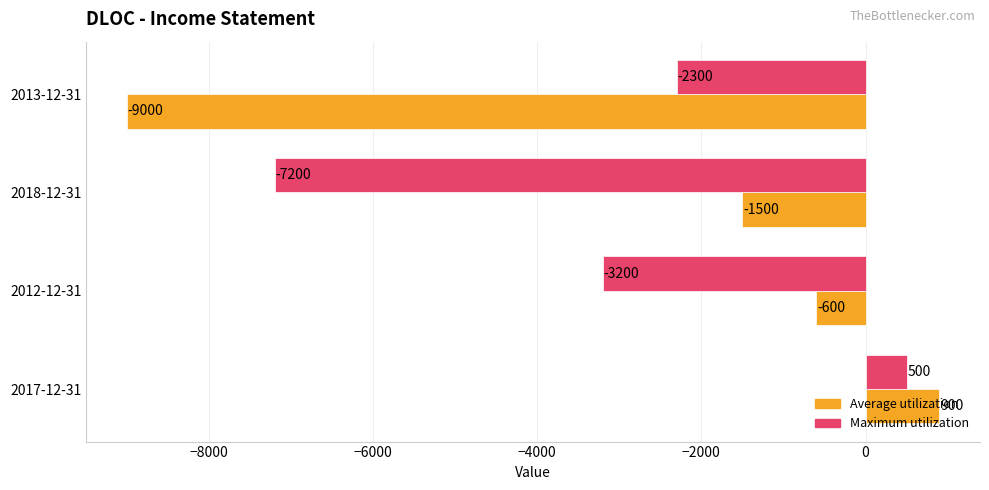

Rank the categories by Maximum utilization value from lowest to highest.

2018-12-31, 2012-12-31, 2013-12-31, 2017-12-31